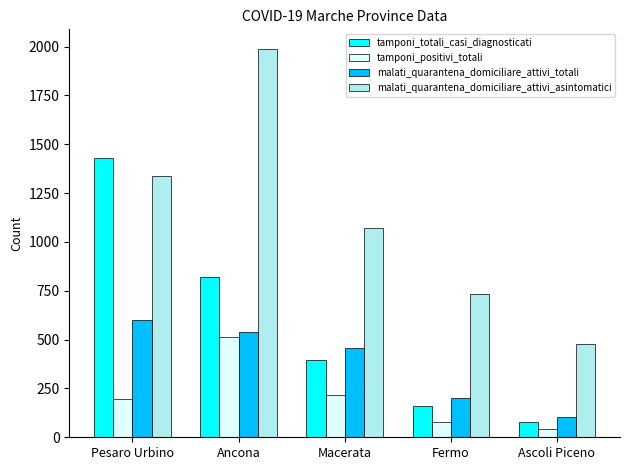

List the labels in order of tamponi_positivi_totali value, smallest first.

Ascoli Piceno, Fermo, Pesaro Urbino, Macerata, Ancona